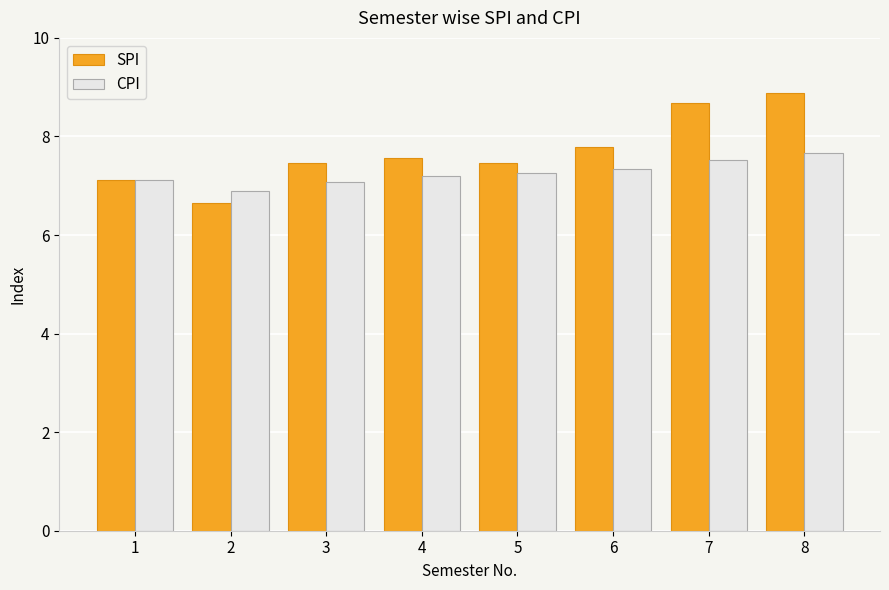

What is the minimum value for CPI?

6.9